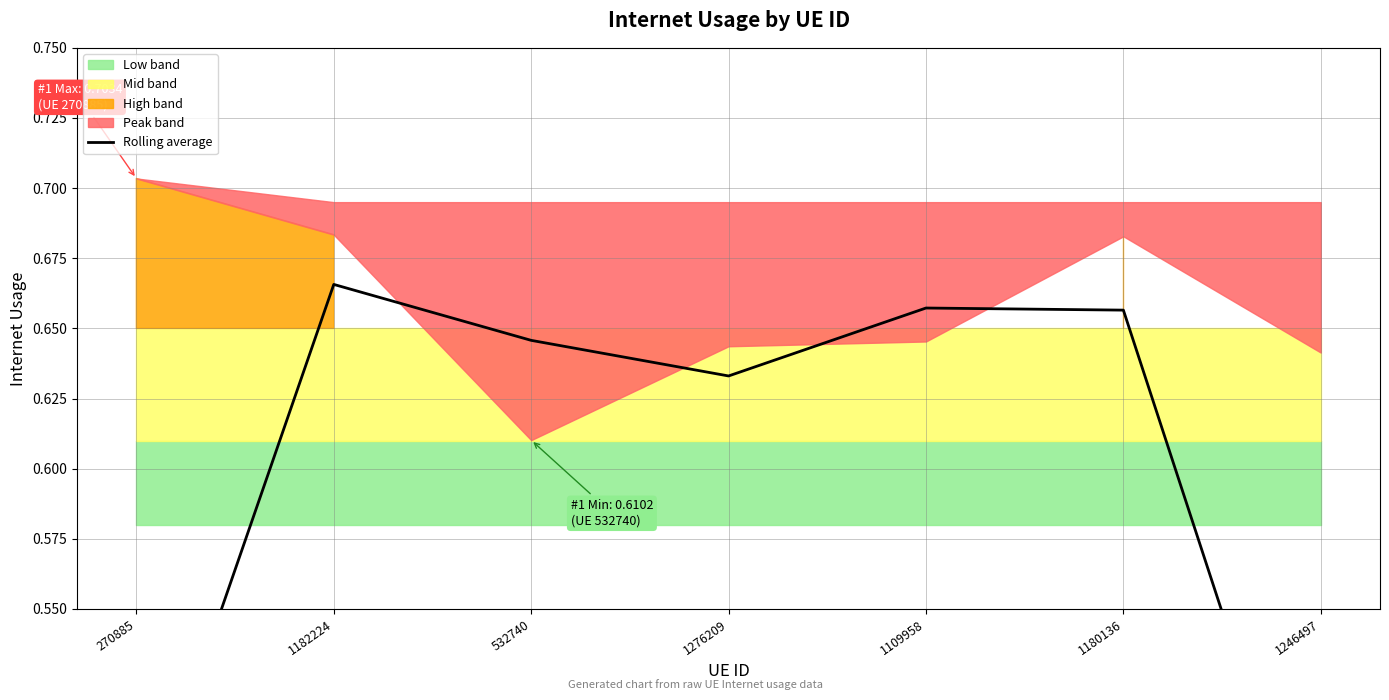

How many lines are shown in the chart?

1